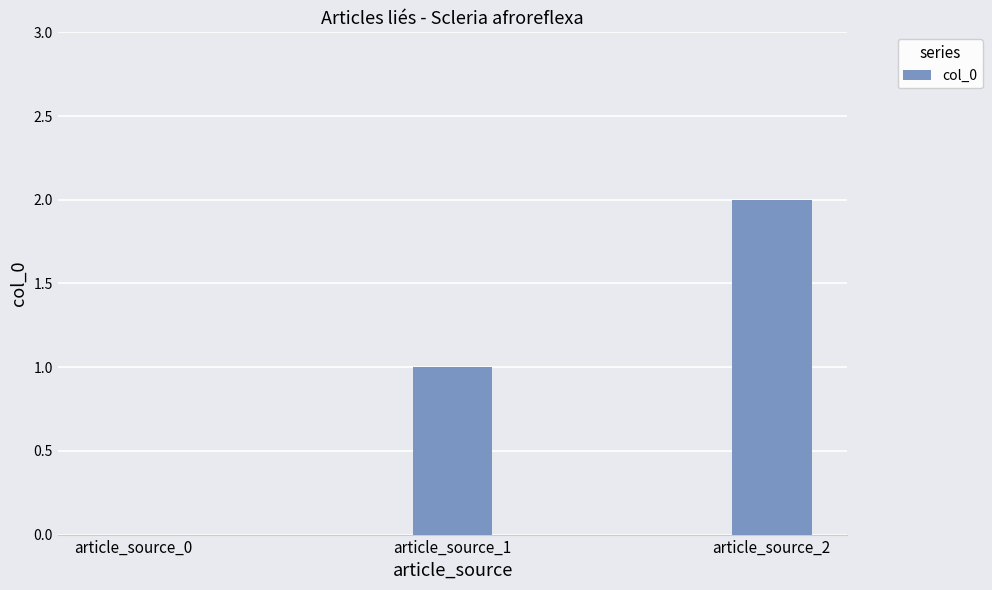

At which category does the chart reach its peak across all series?

article_source_2